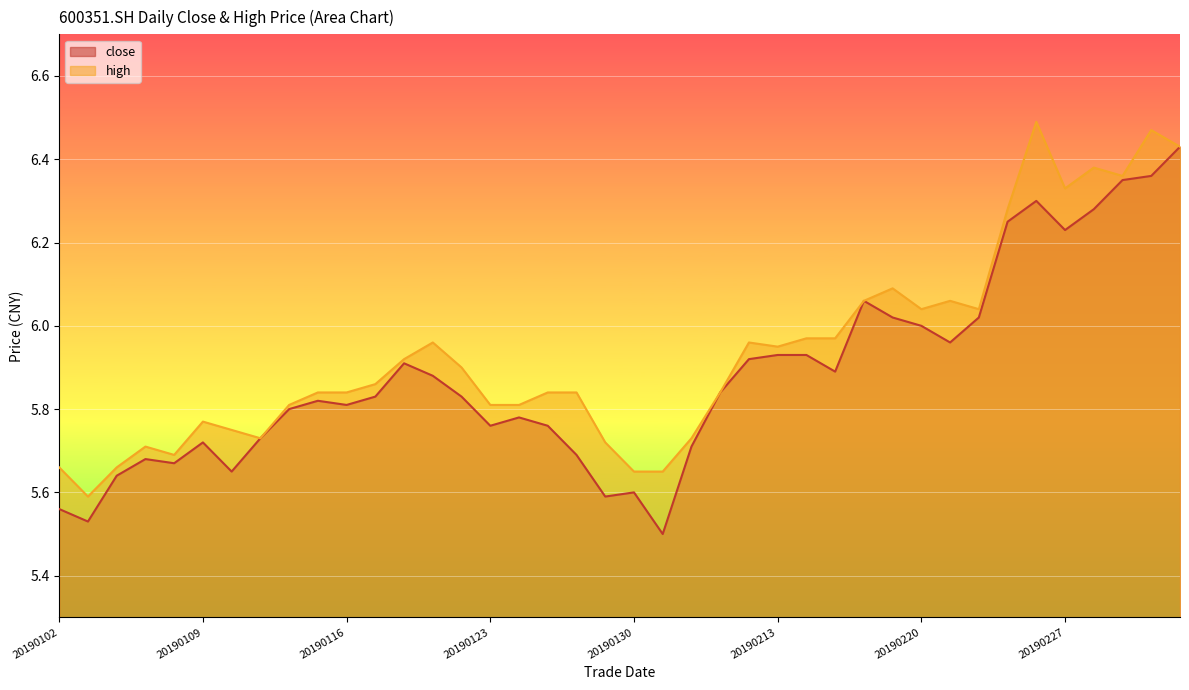

What is the minimum value for close?

5.5